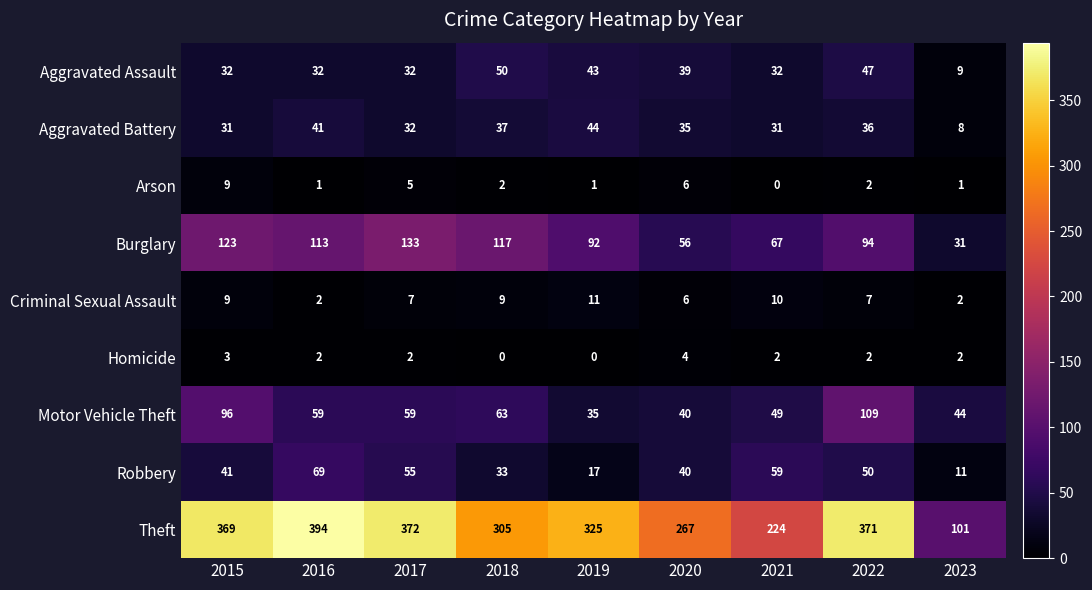

Rank the series by their maximum value, from highest to lowest.

Theft, Burglary, Motor Vehicle Theft, Robbery, Aggravated Assault, Aggravated Battery, Criminal Sexual Assault, Arson, Homicide